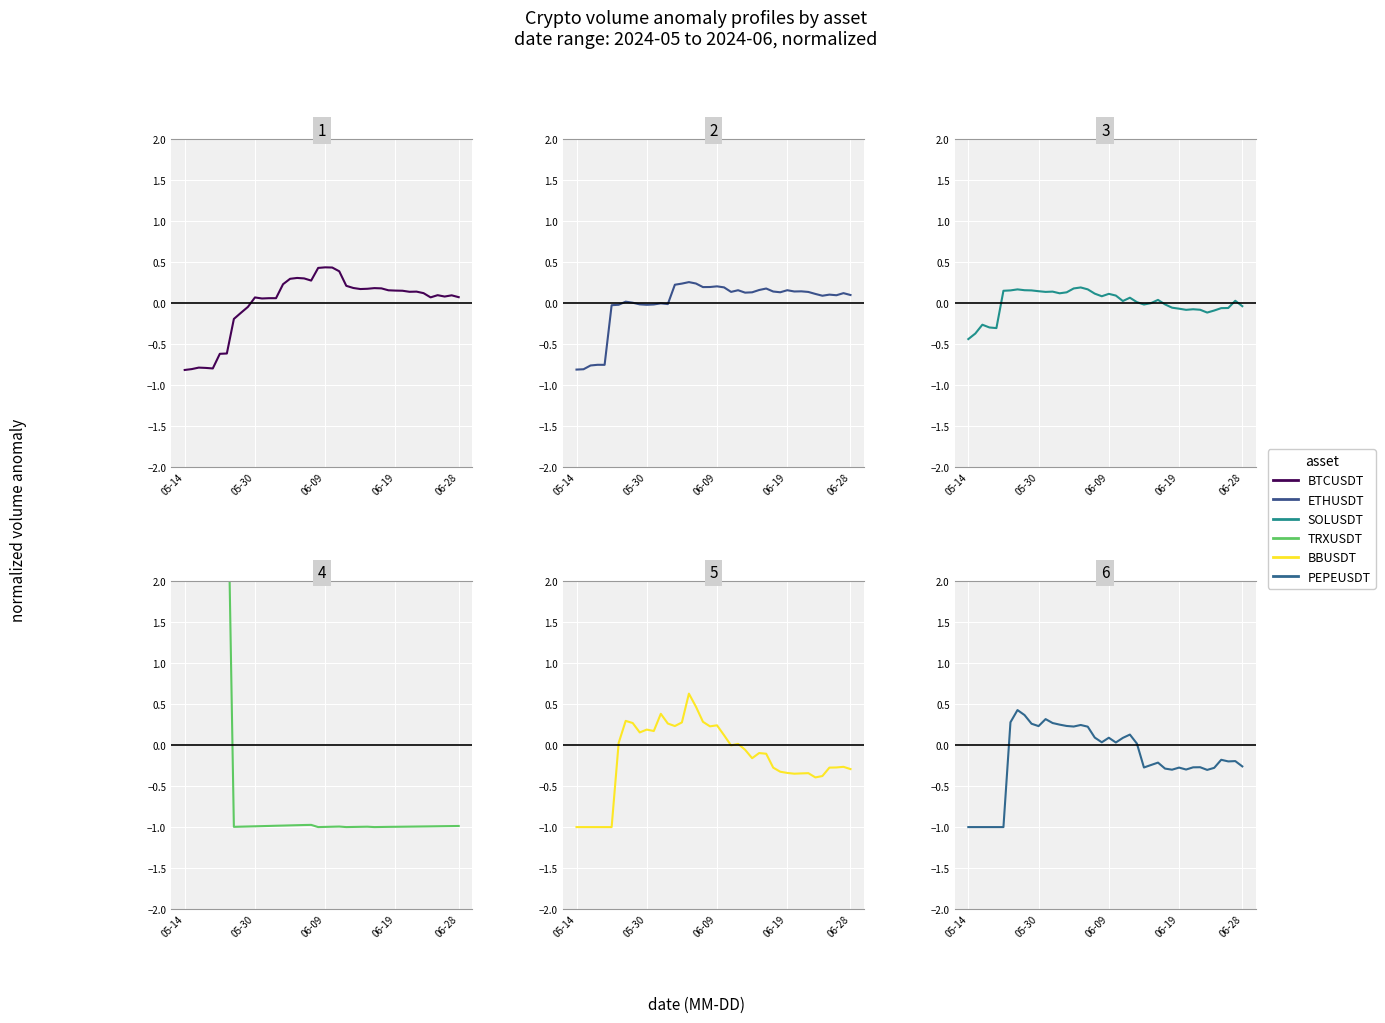

Is the value of BTCUSDT at 6 greater than the value of PEPEUSDT at 06-28?

Yes